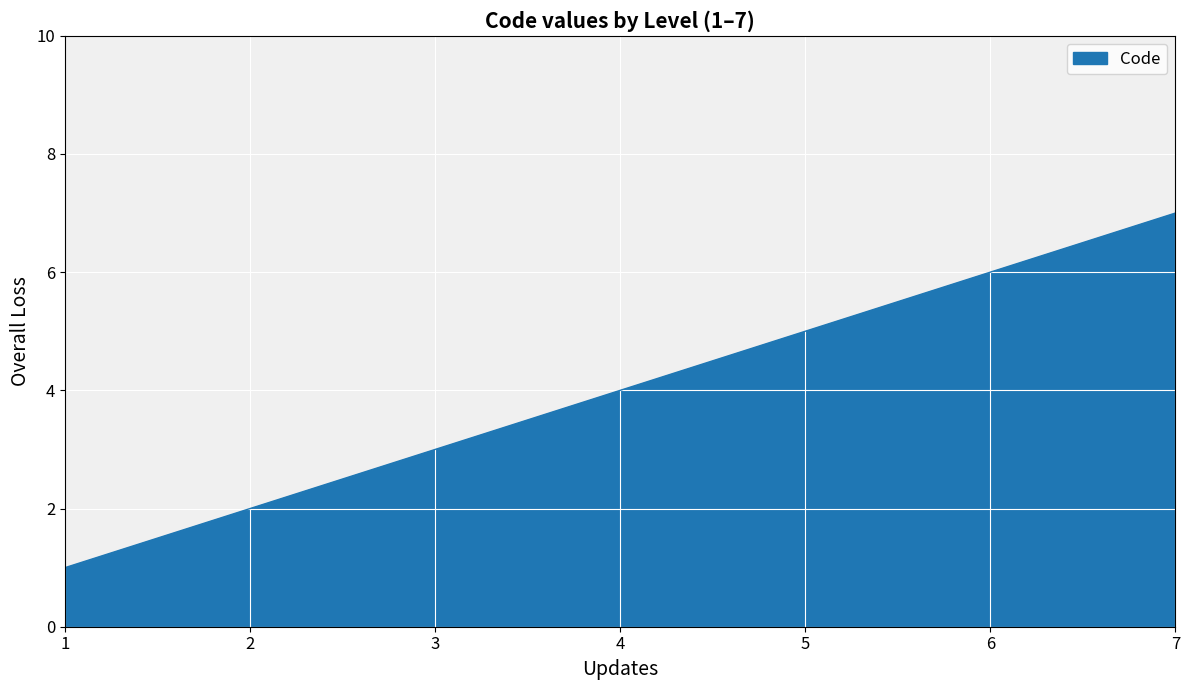

How many values are between 2 and 6?

5